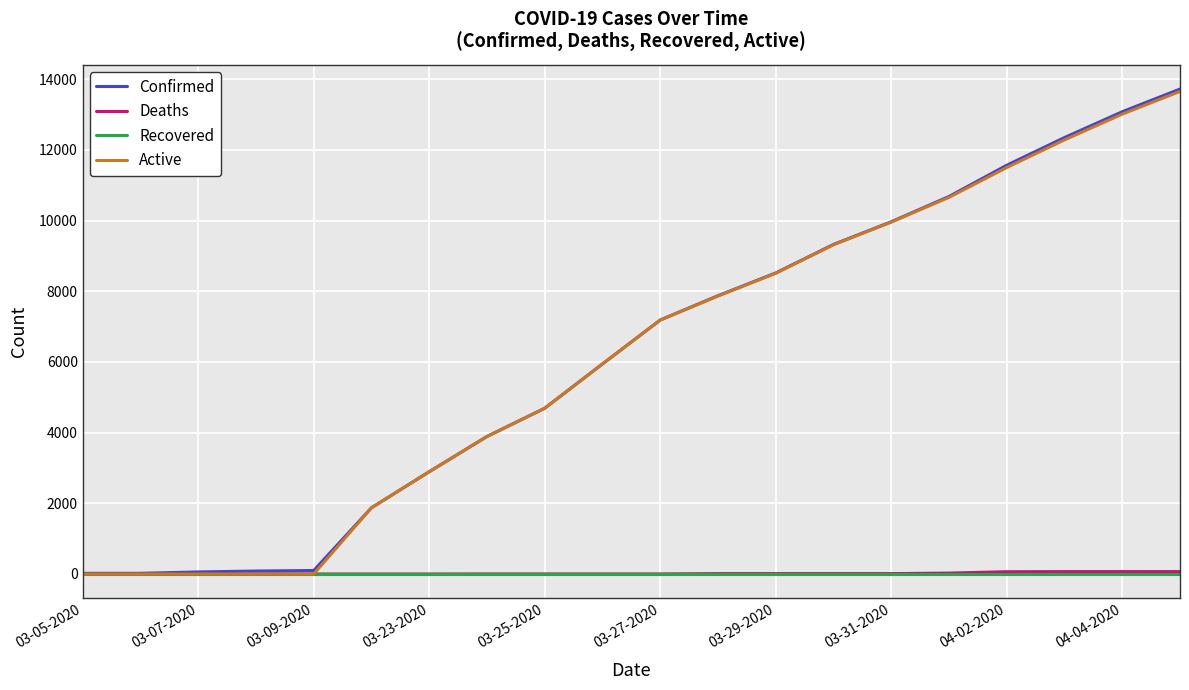

How many values in the Active series are below 7186?

10